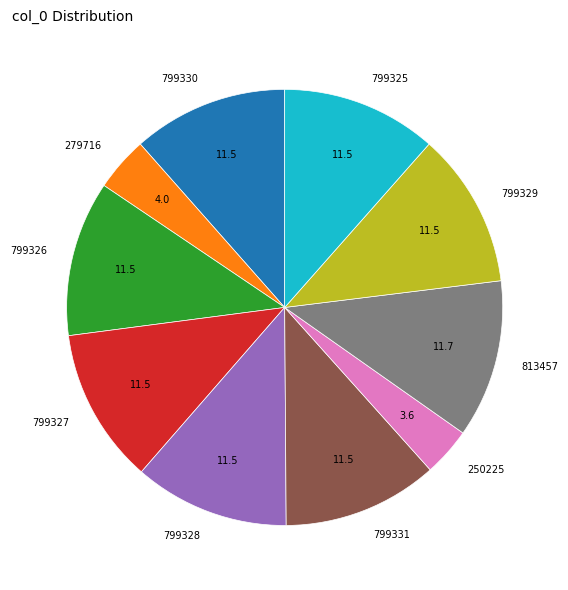

How many slices are in this pie chart?

10